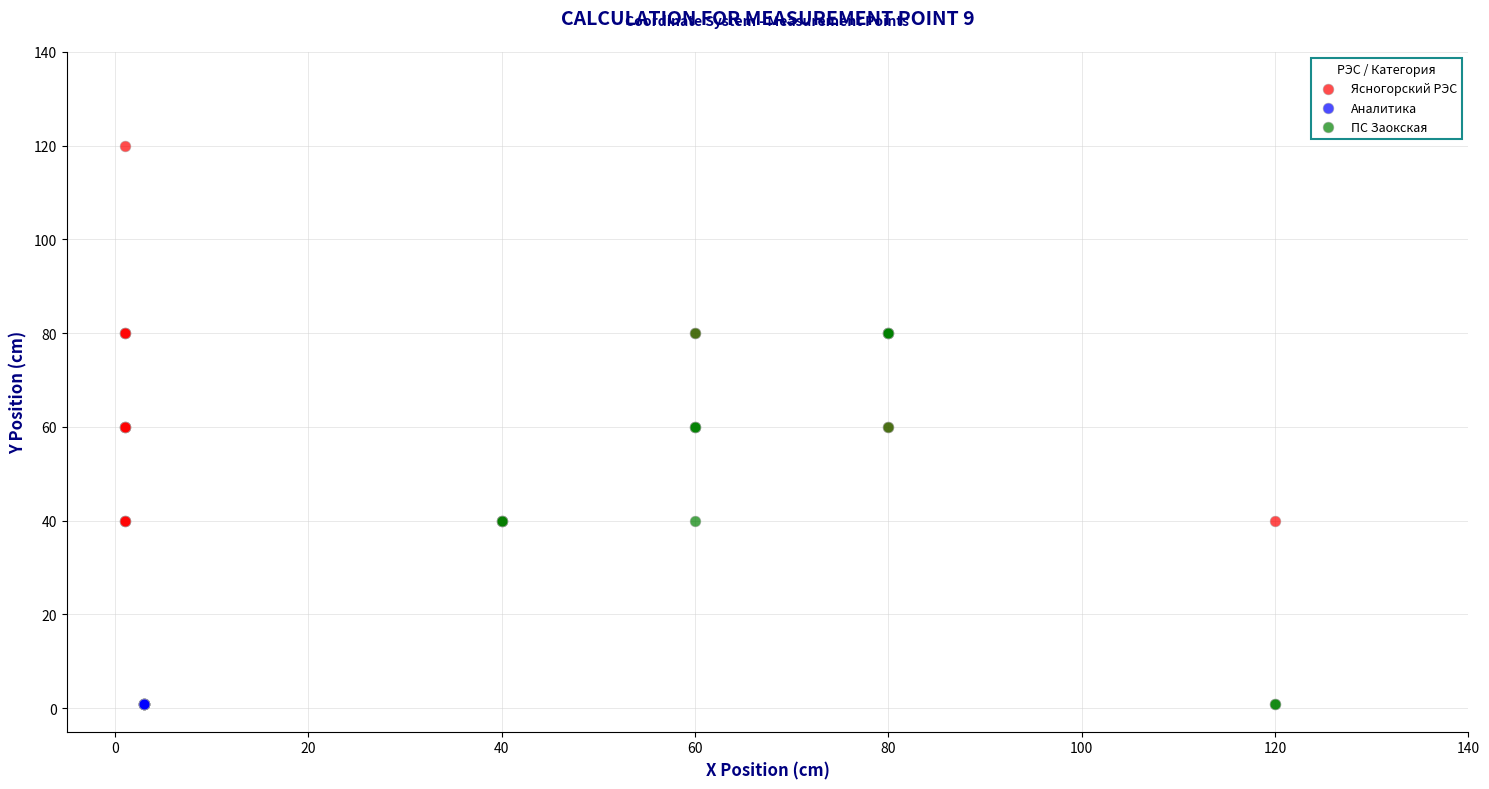

Which series contains the highest Y value?

Ясногорский РЭС